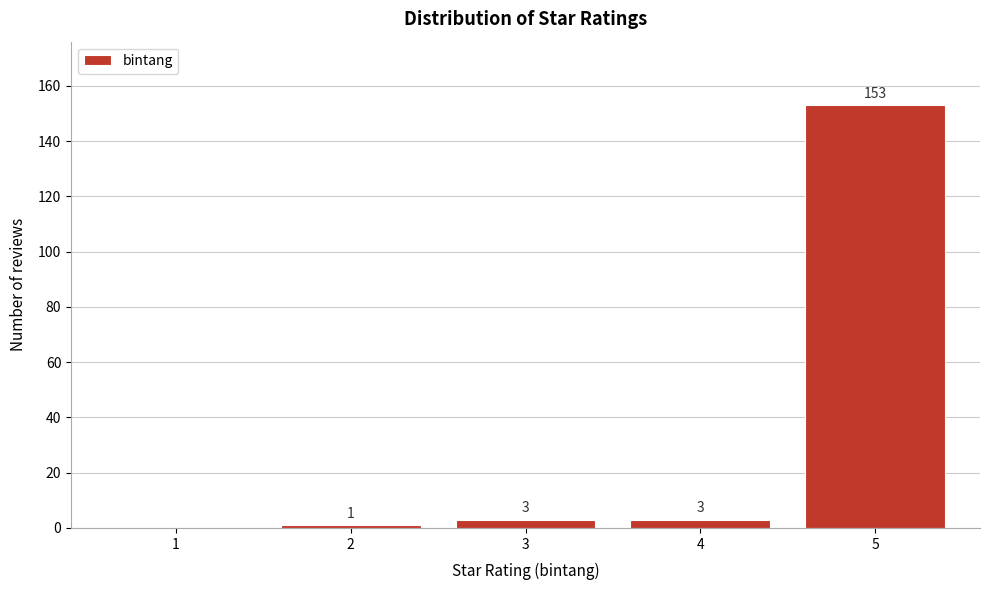

Reading left to right, what are all the values shown in this chart?

1=0	2=1	3=3	4=3	5=153